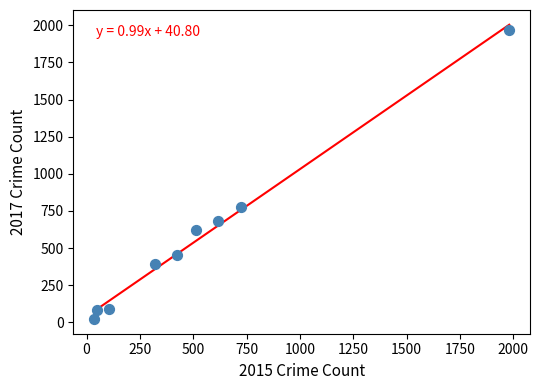

What is the average Y value?

566